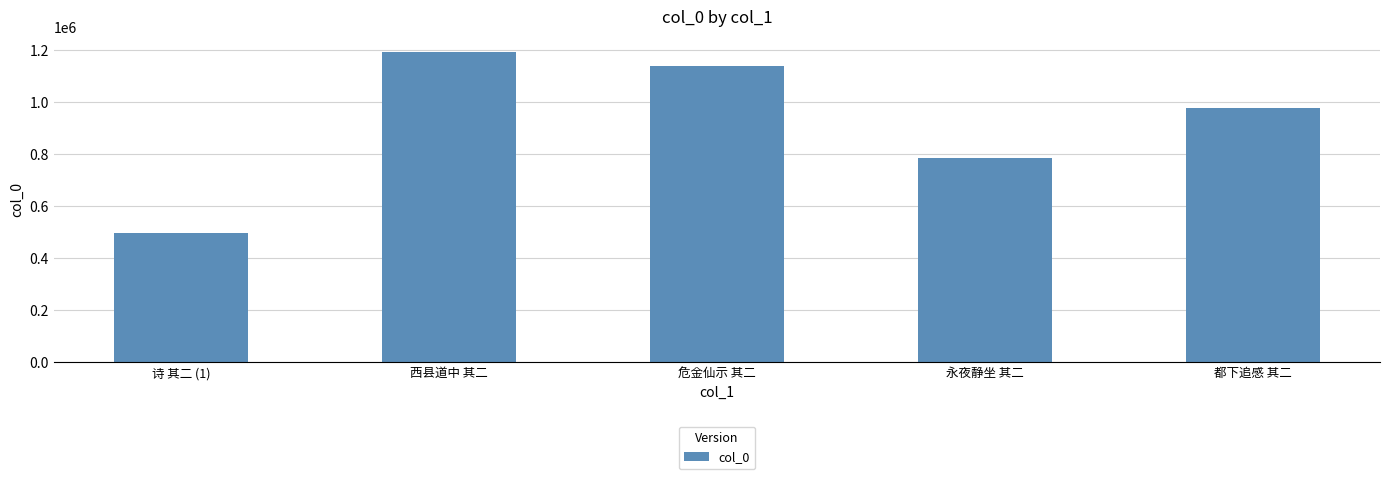

At which label is the value closest to 843934?

永夜静坐 其二